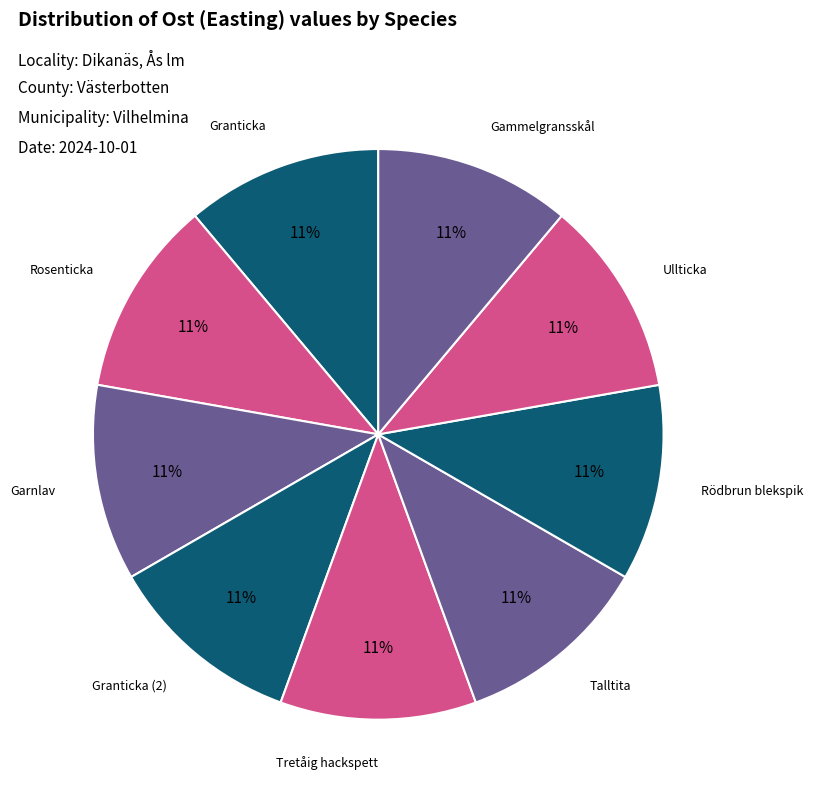

Is there a majority slice in this chart?

No